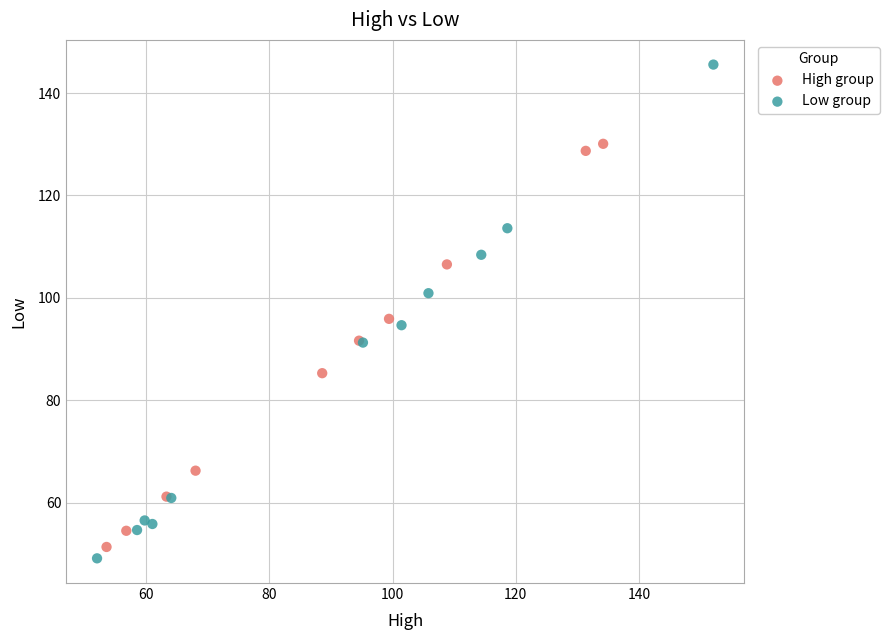

Which series reaches the maximum Y coordinate?

Low group